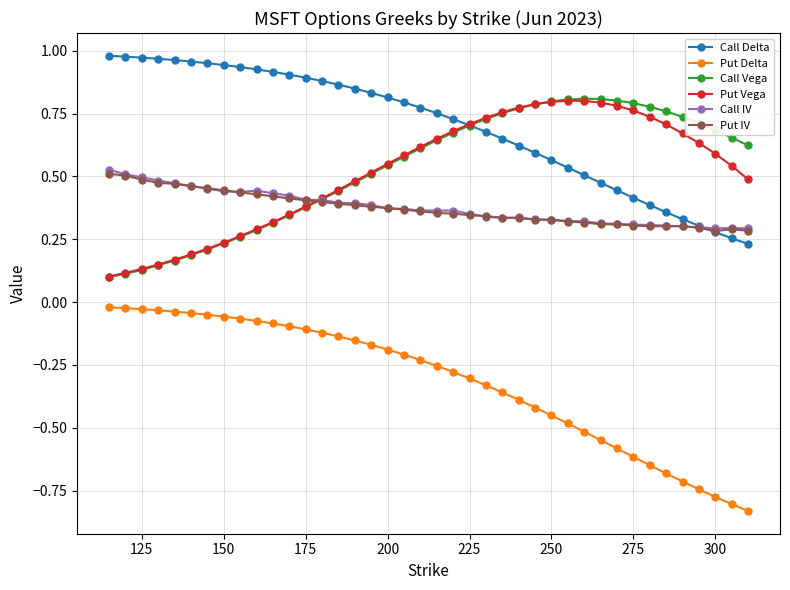

True or false: Put Delta and Put Vega intersect in this chart.

False